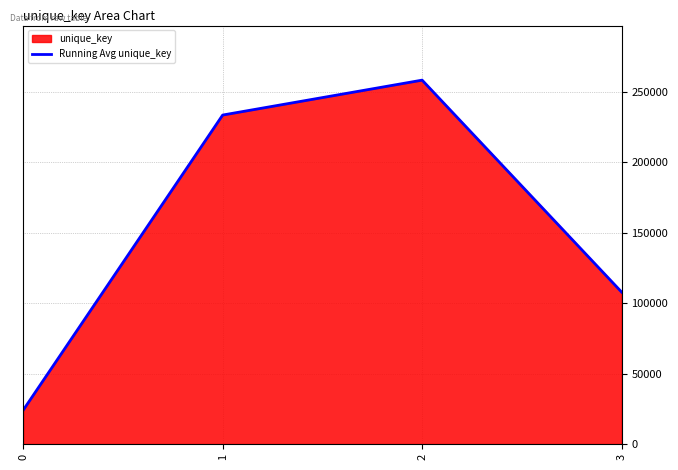

What is the ratio of the value at 1 to the value at 2?

0.9